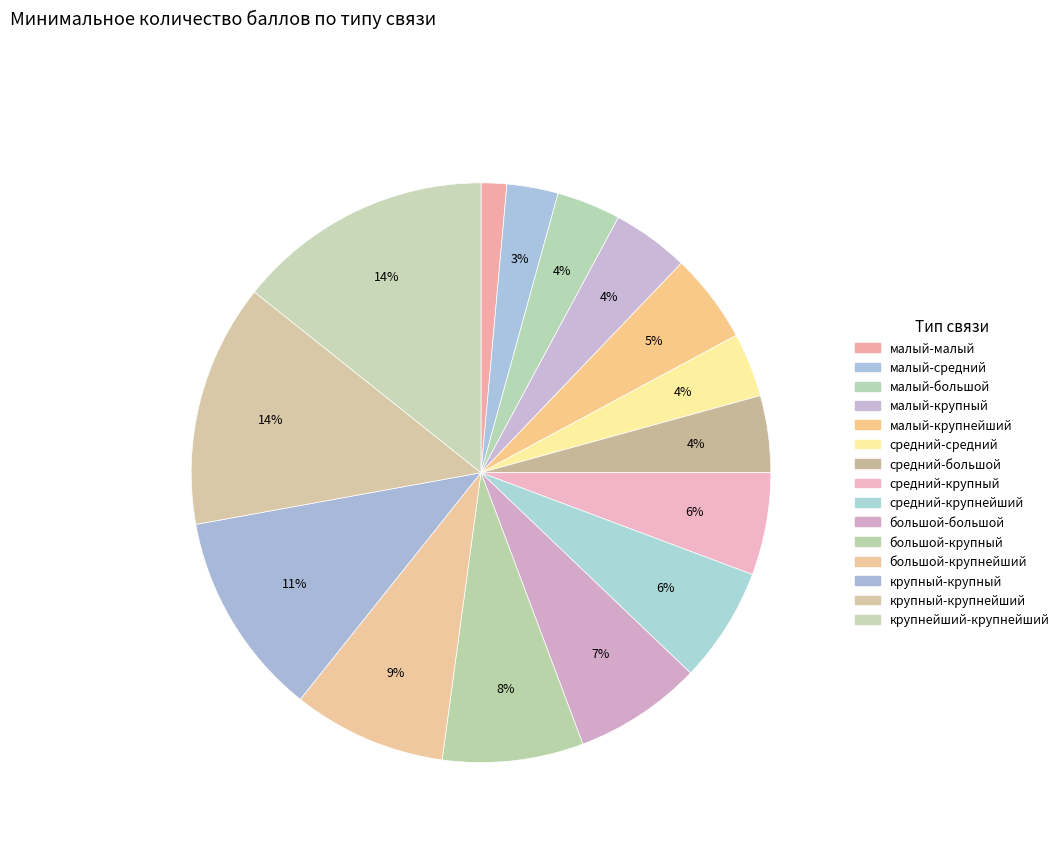

What is the smallest slice in the pie chart?

малый-малый